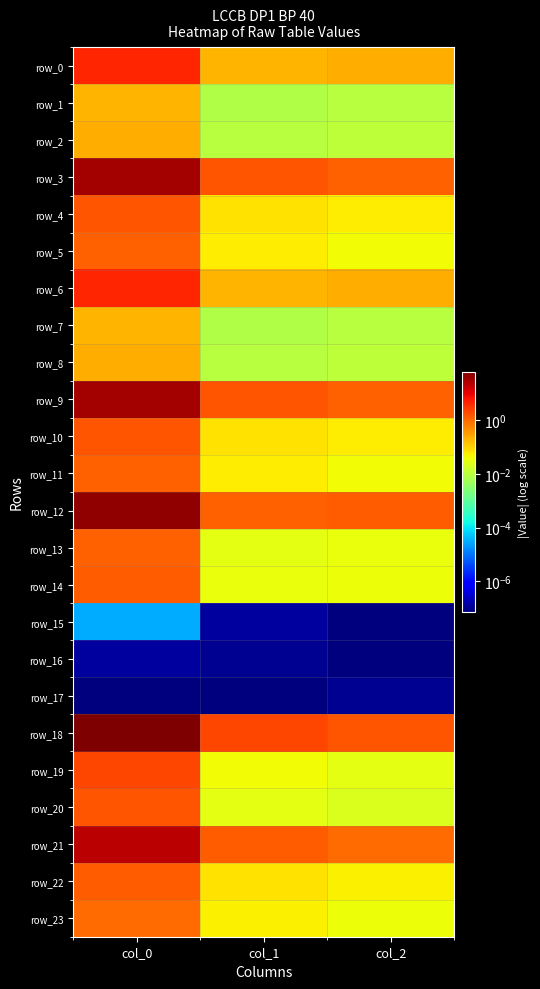

Is the value of row_20 at col_0 greater than the value of row_3 at col_1?

Yes